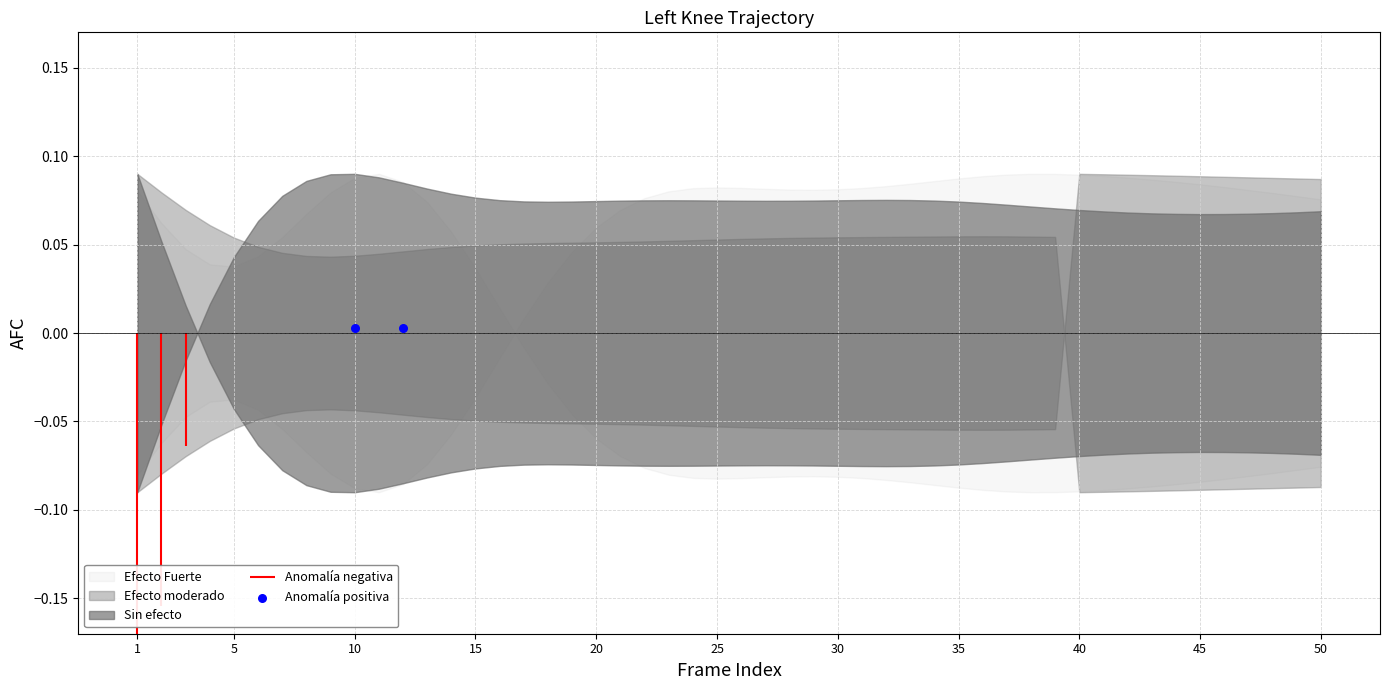

Between 5 and 1, which is larger?

1